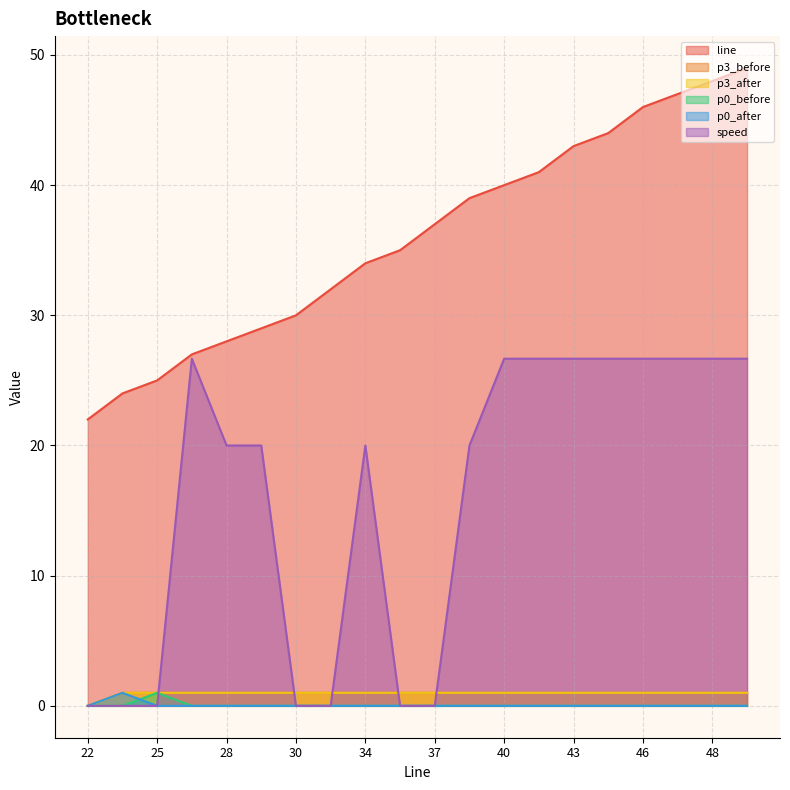

Where is p0_after nearest to the value 0?

22